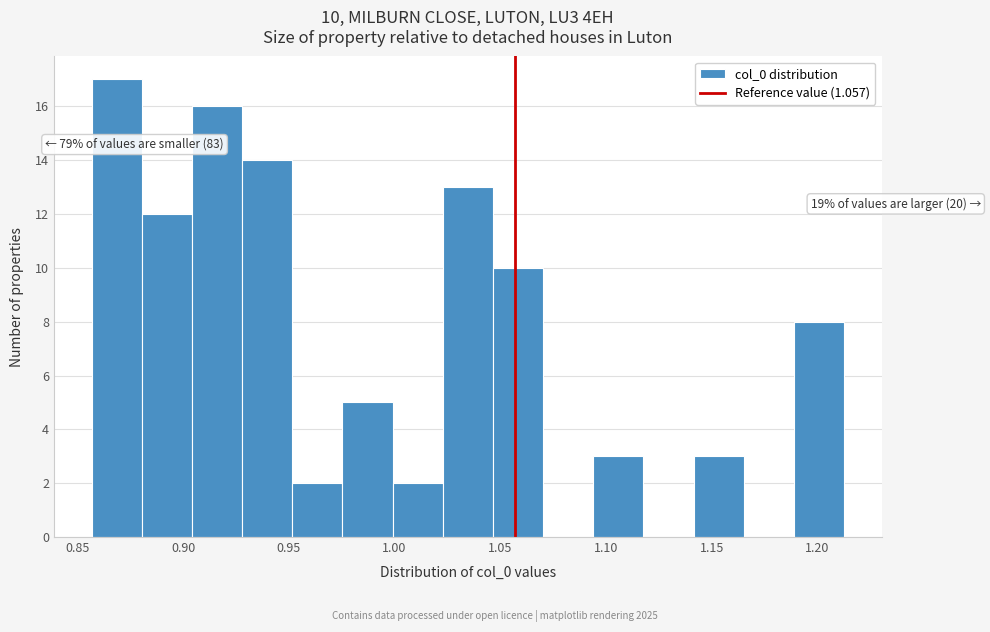

Which range on the x-axis has the tallest bar?

0.855 to 0.880